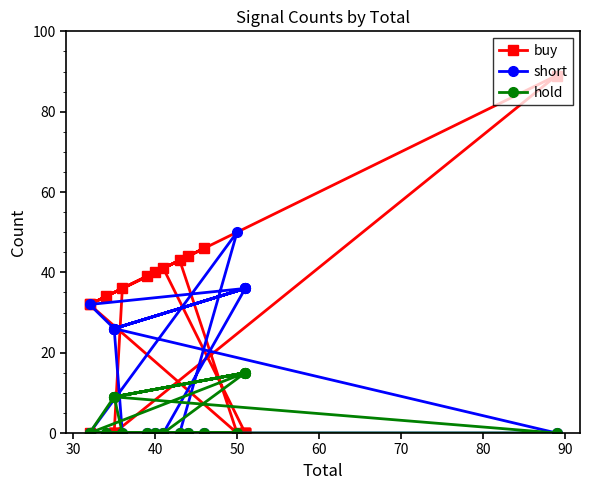

Is the value of buy at 9 greater than the value of hold at 90?

Yes